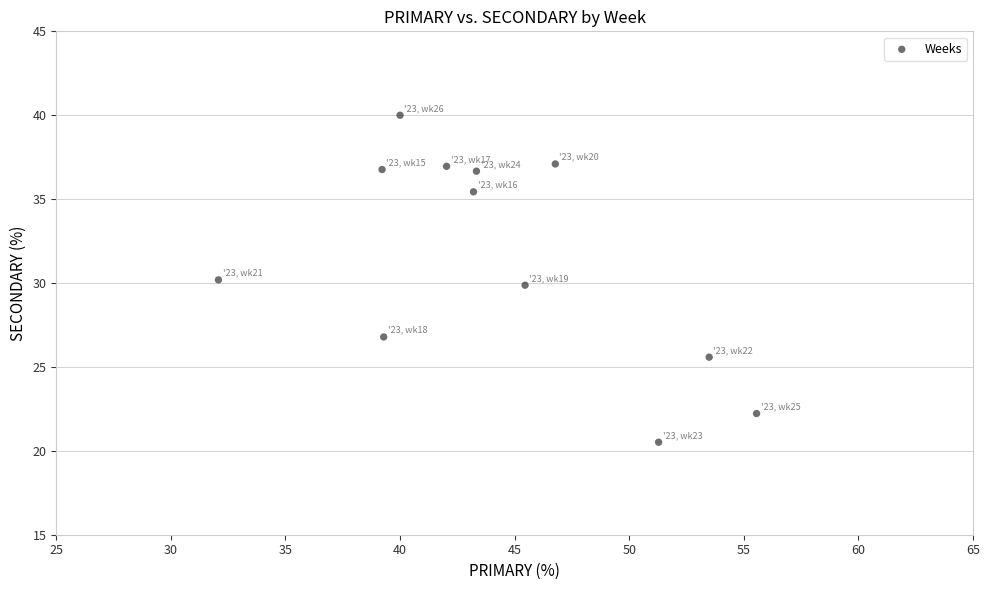

What is the range of Y values (max minus min)?

19.5